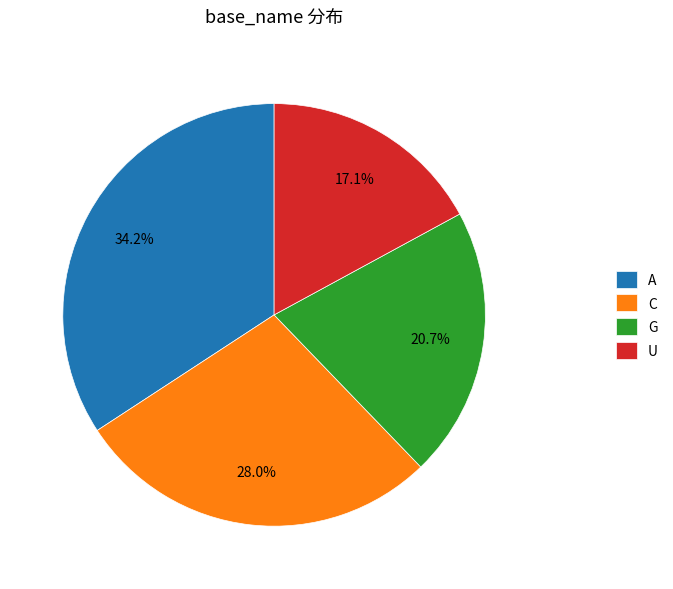

To the nearest percent, what is the difference between the C and G slice percentages?

7%